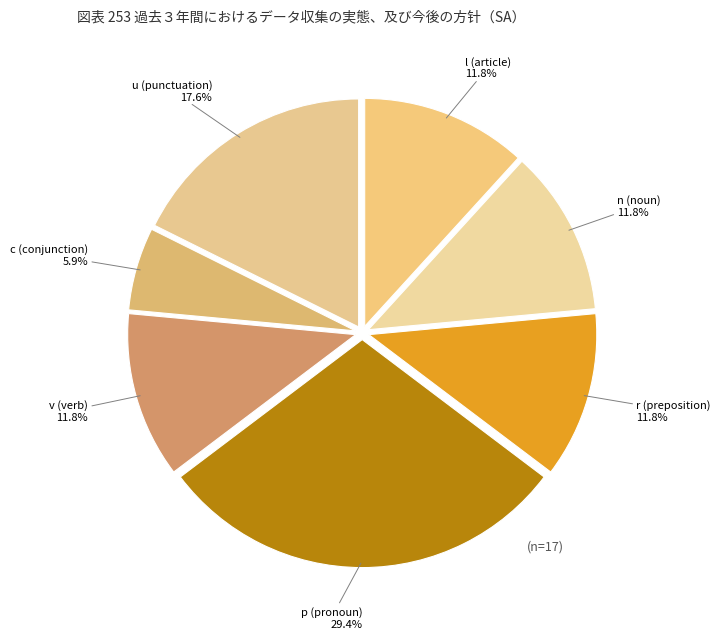

What is the smallest slice in the pie chart?

c (conjunction)